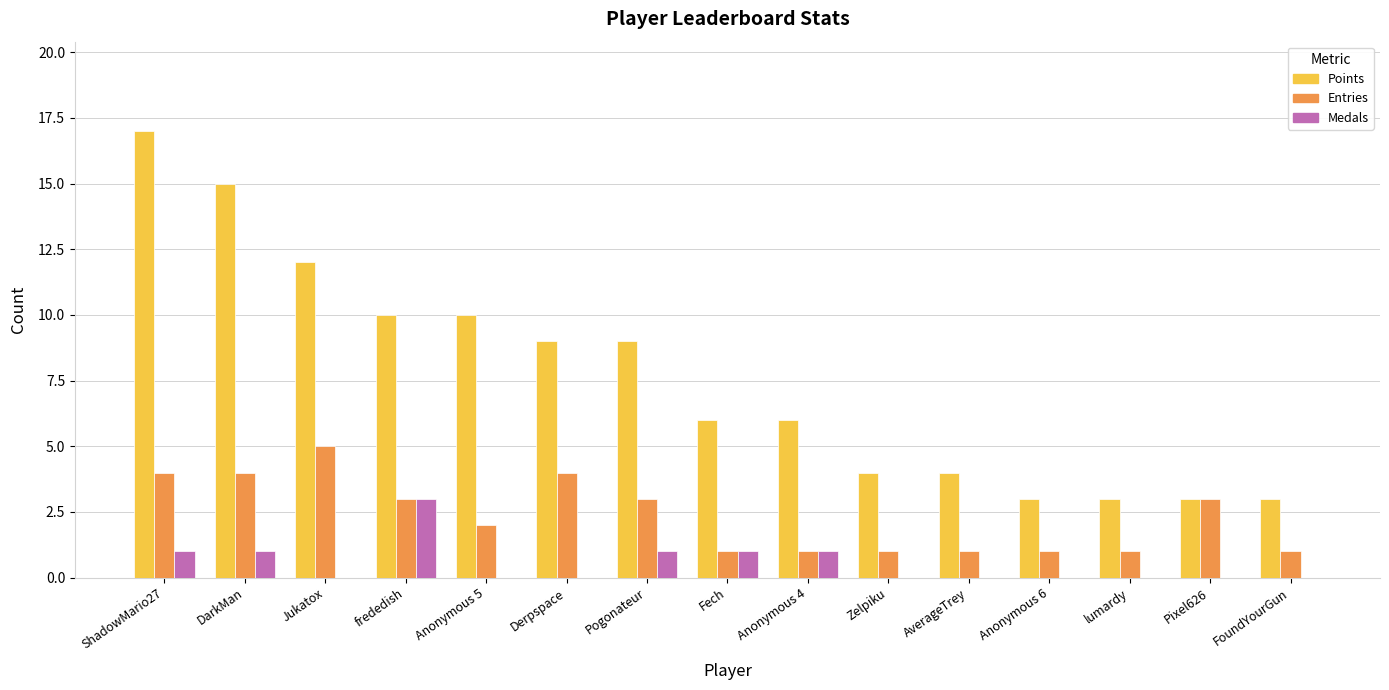

Which series changed the most between Jukatox and Zelpiku?

Points